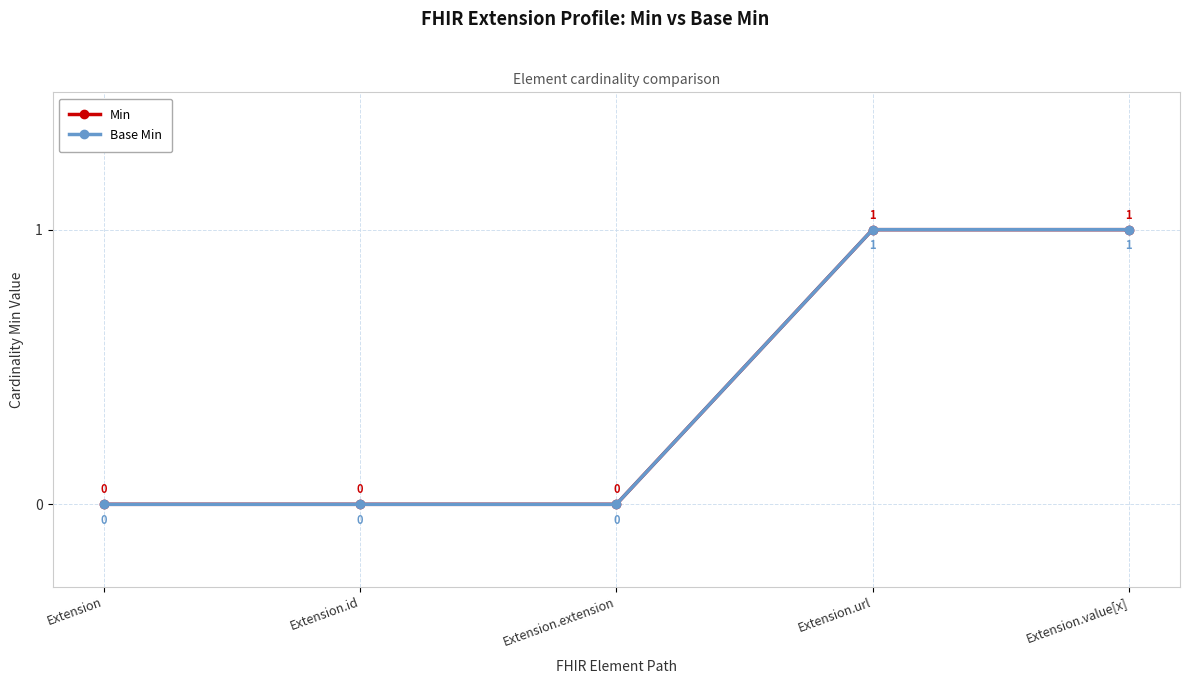

Which series has the largest total across all categories?

Min